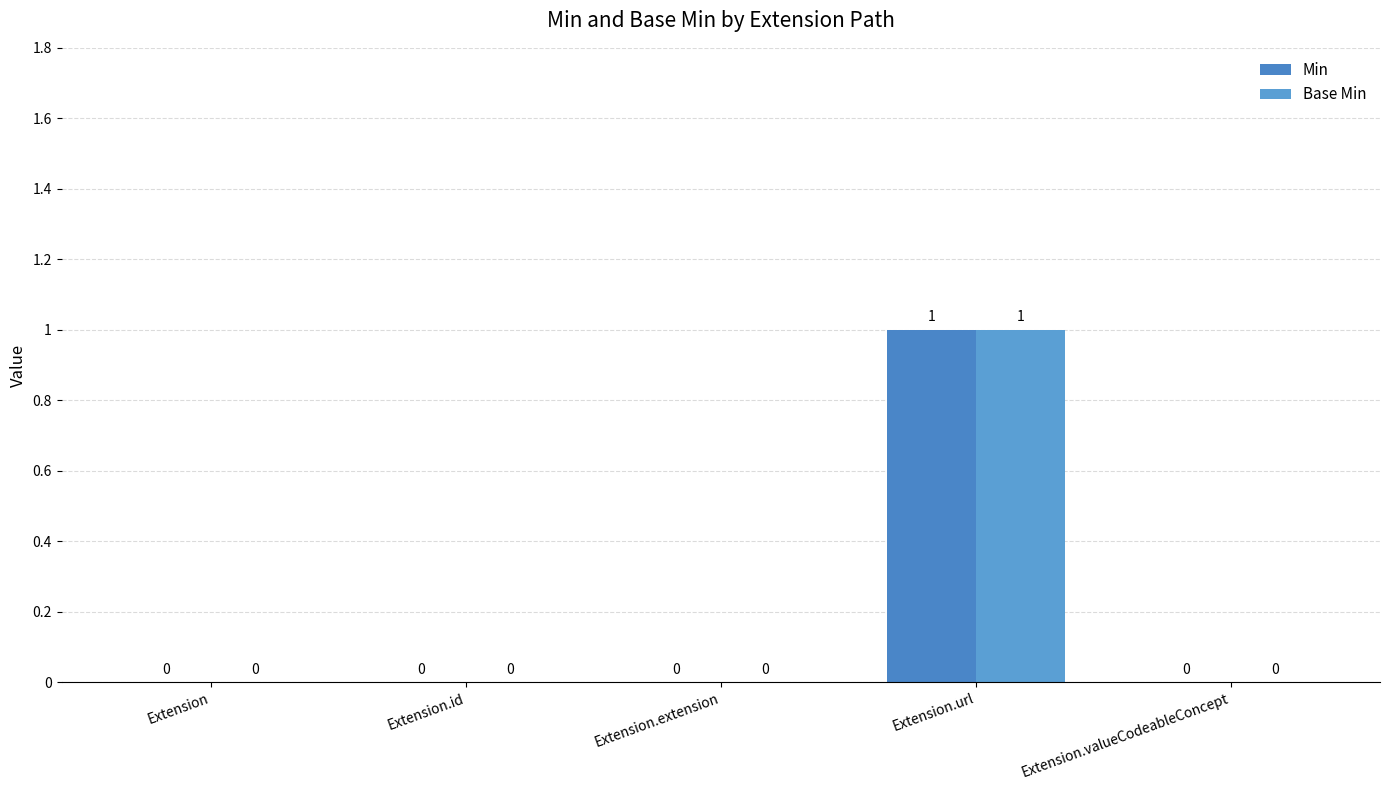

What are all the series names shown in the legend?

Min, Base Min